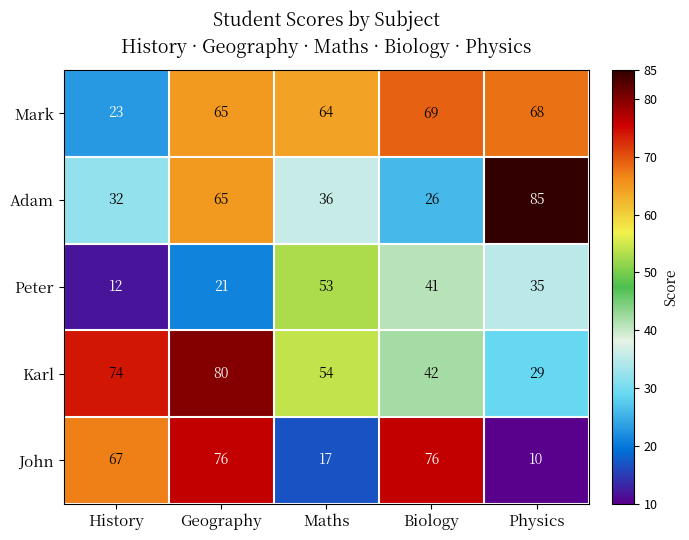

Which category has the highest value across all series?

Physics